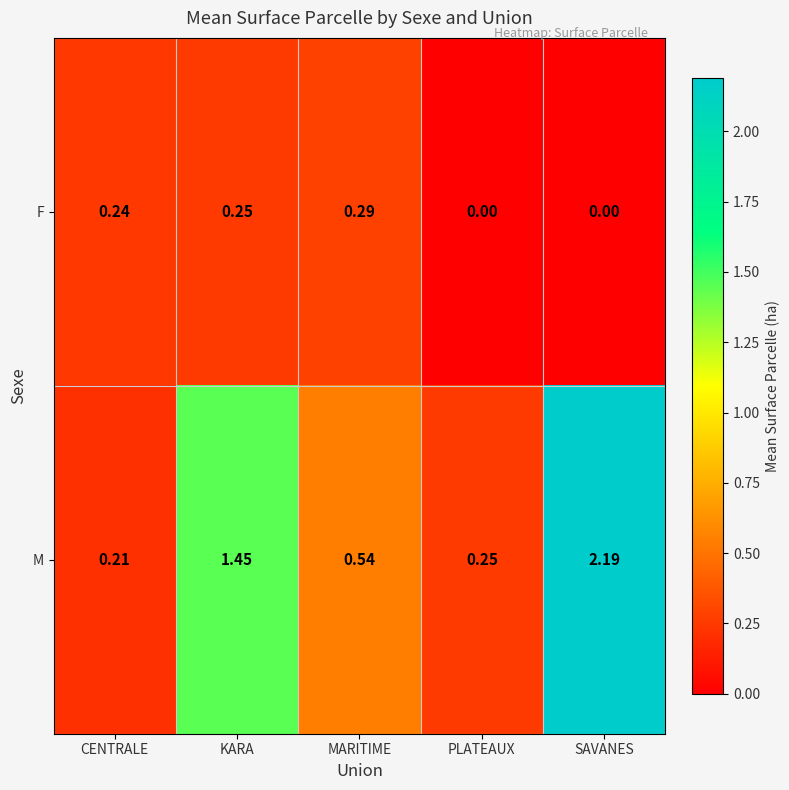

Which series changed the most between CENTRALE and KARA?

M